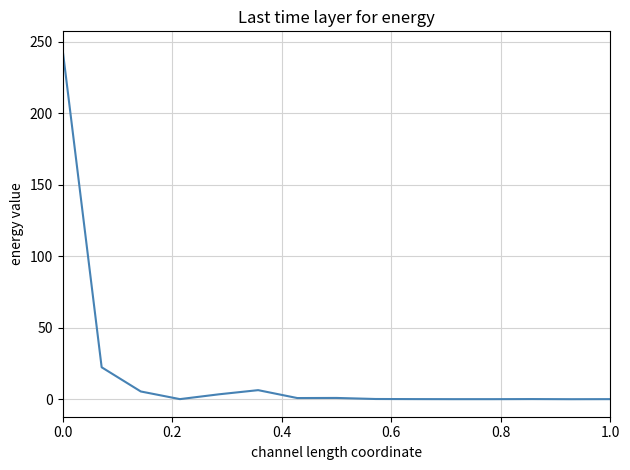

What is the greatest value displayed?

245.0